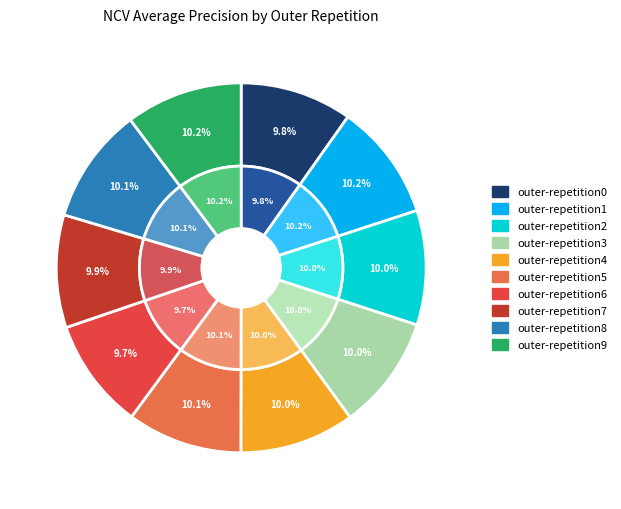

Is outer-repetition9 the majority of the pie?

No